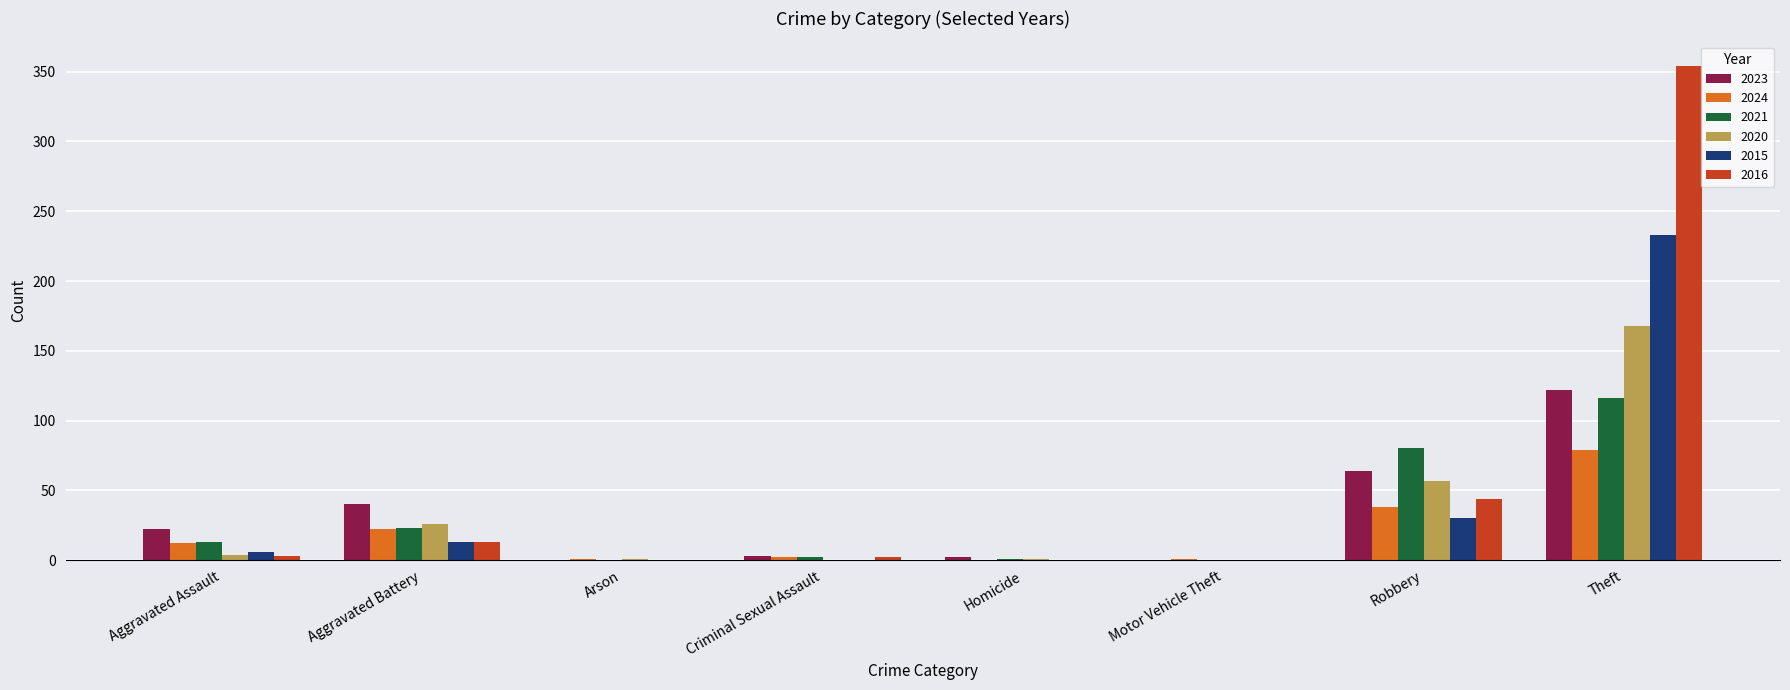

What is the maximum value for 2016?

354